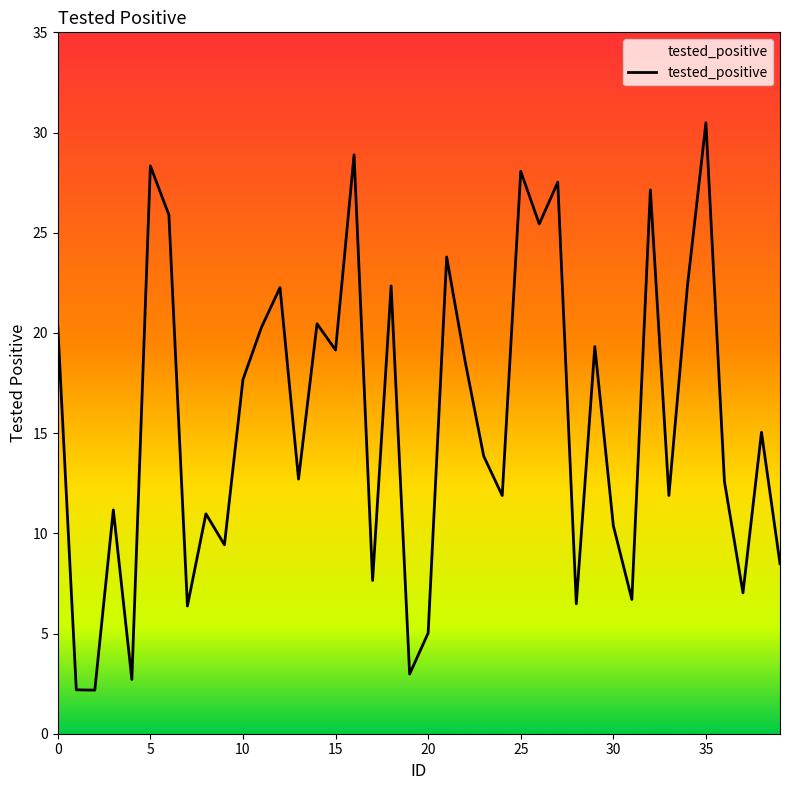

What is the maximum value shown in the chart?

30.5